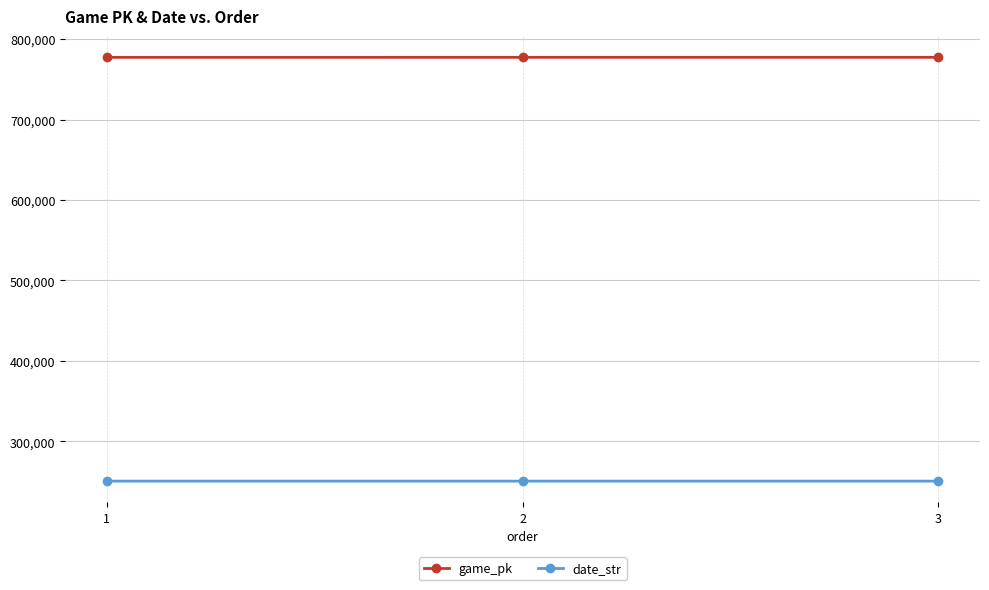

Rank the series at 2 from highest to lowest value.

game_pk, date_str